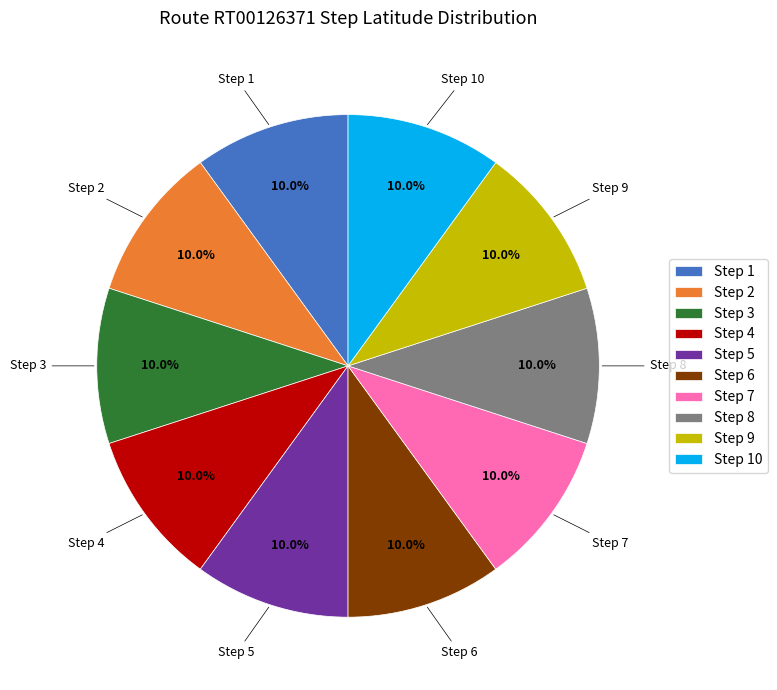

What portion of the pie excludes Step 1?

90.0%